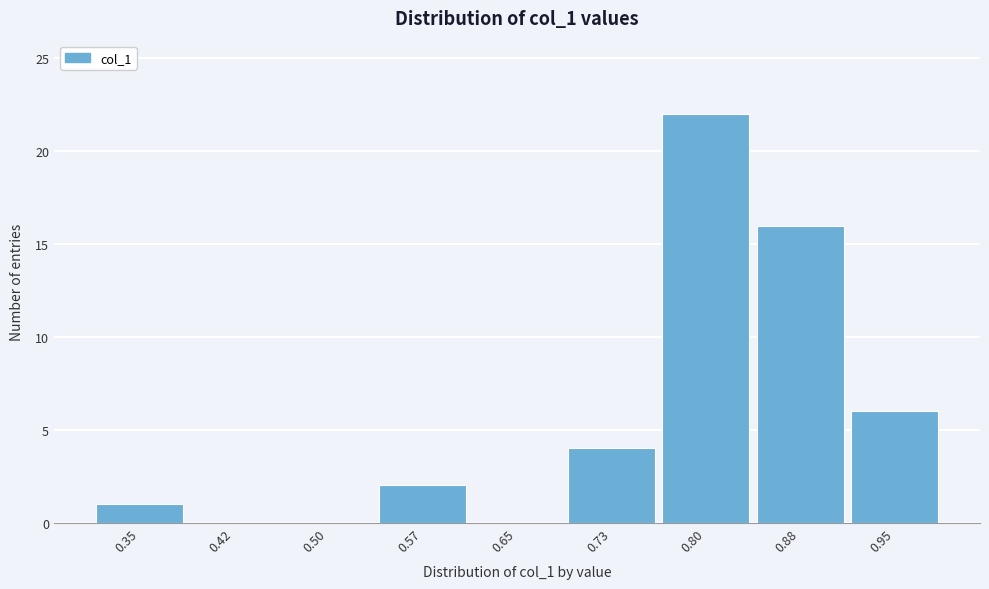

Reading left to right, what are all the values shown in this chart?

0.35=1	0.42=0	0.50=0	0.57=2	0.65=0	0.73=4	0.80=22	0.88=16	0.95=6